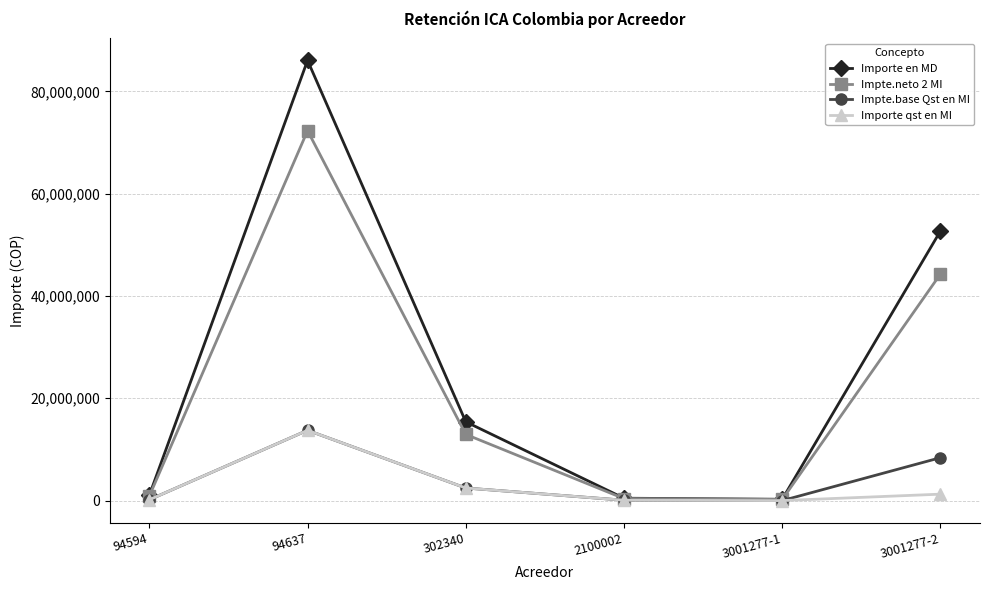

What is the average value of the Importe qst en MI series?

2949450